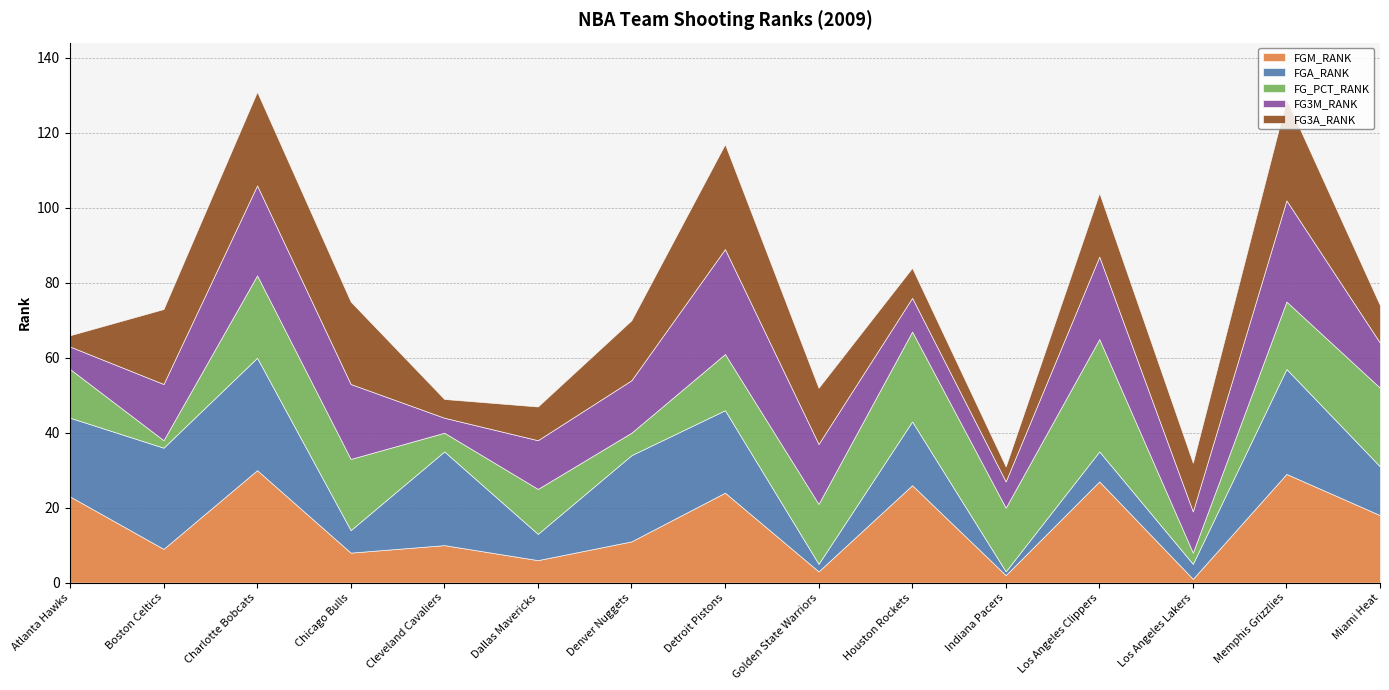

What is the total value across all series at Charlotte Bobcats?

131